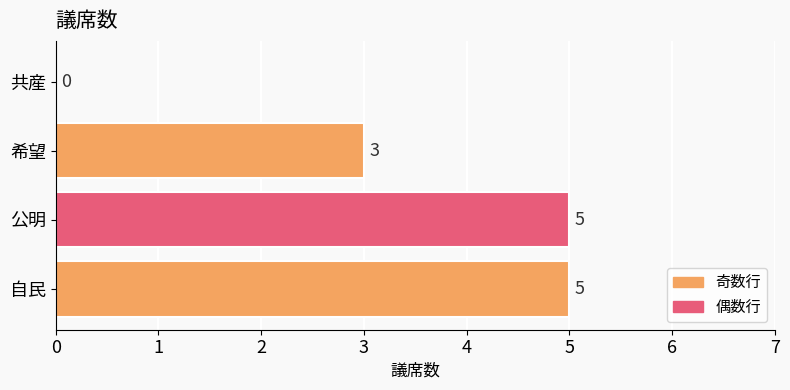

What is the maximum value shown in the chart?

5